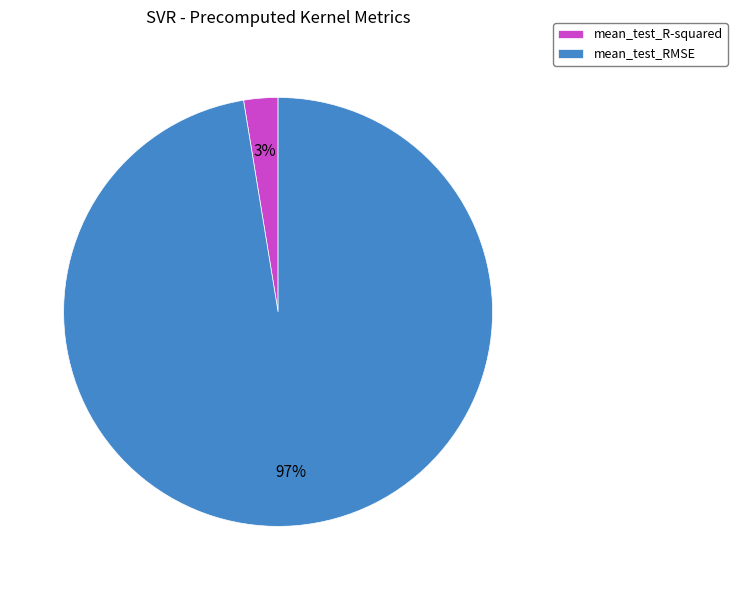

To the nearest percent, what portion does mean_test_RMSE represent?

97%